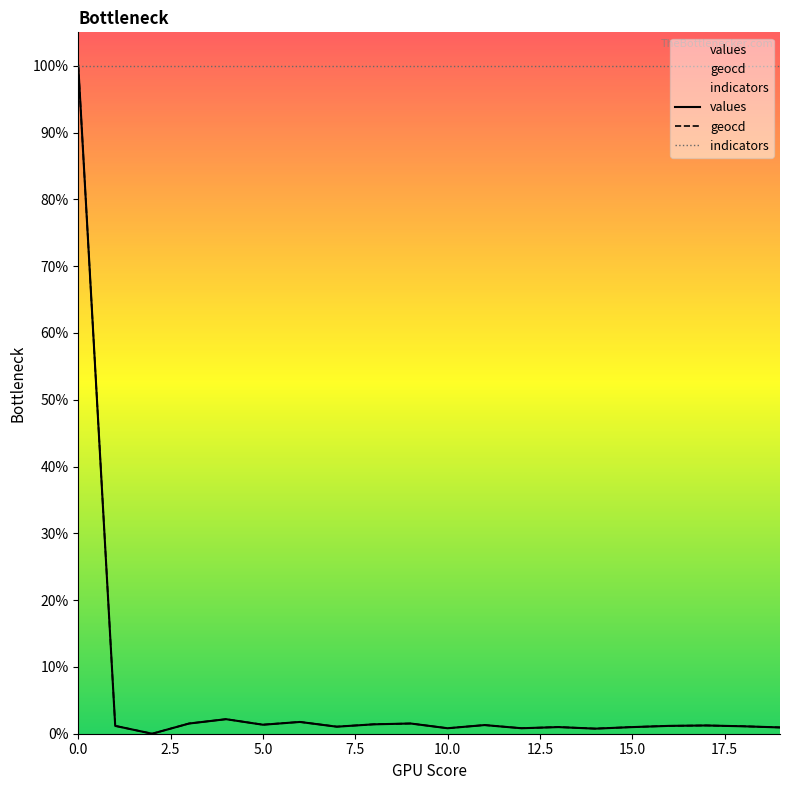

What is the label of the 14th point from the left?

13